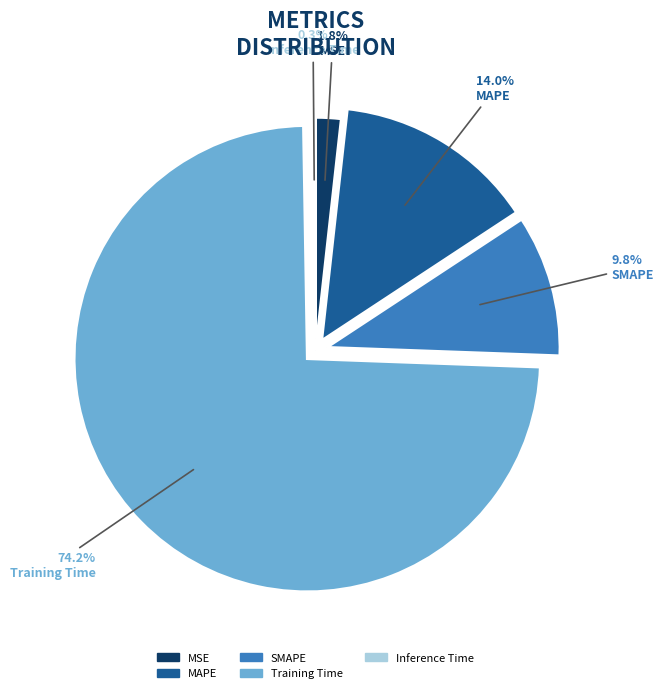

What is the largest slice in the pie chart?

Training Time